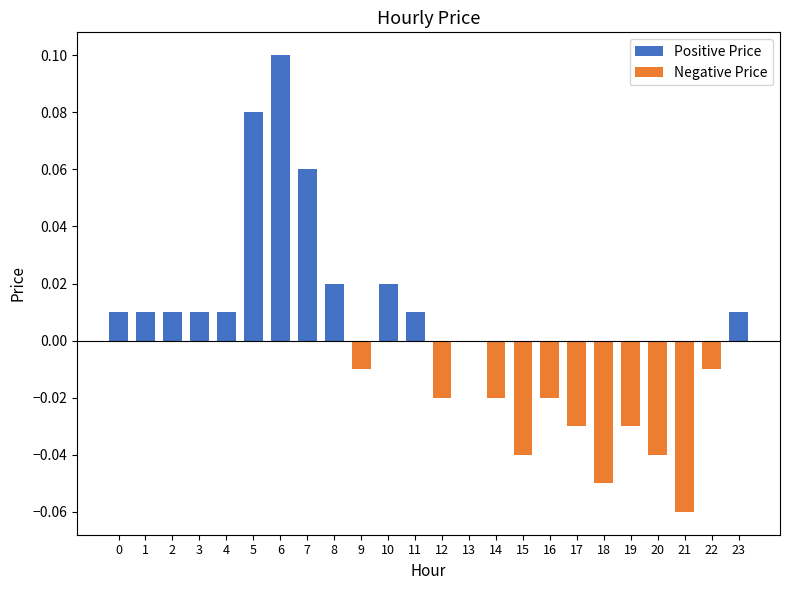

What is the sum of all Positive Price values?

0.4